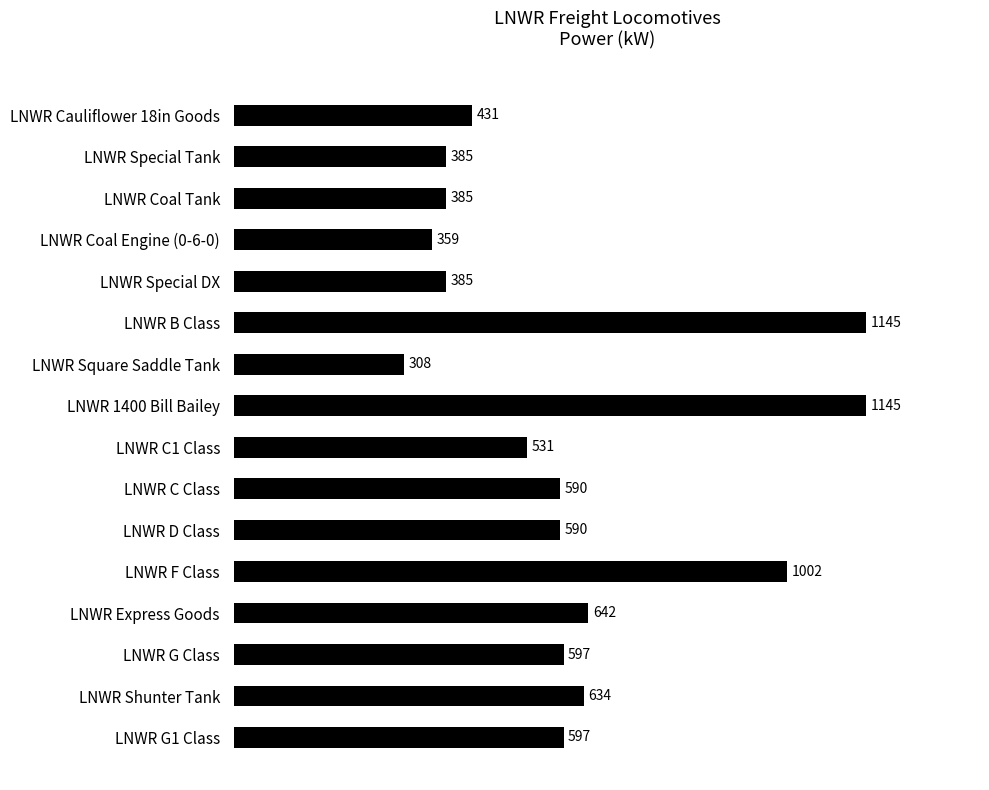

What is the sum of all values?

9726